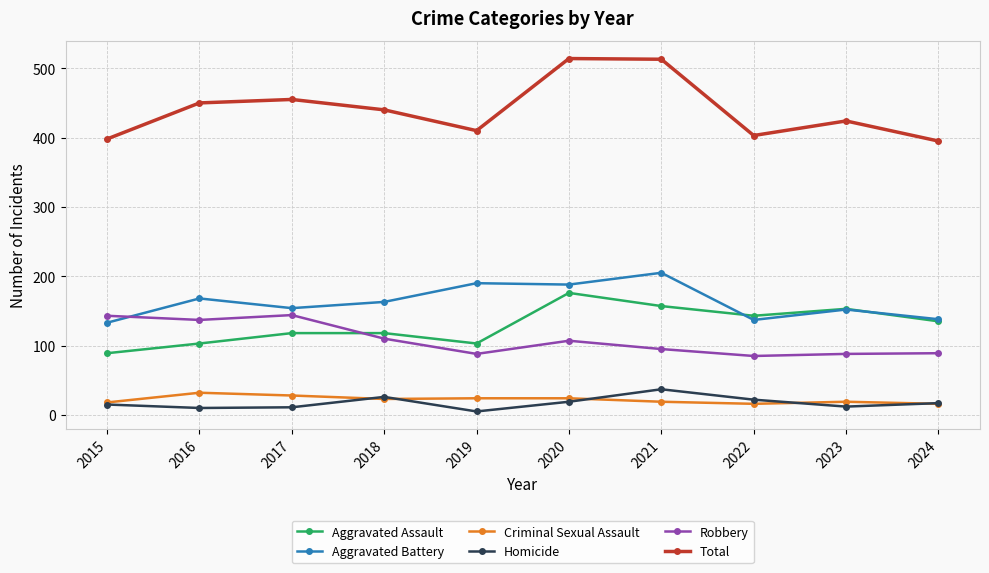

What are all the series names shown in the legend?

Aggravated Assault, Aggravated Battery, Criminal Sexual Assault, Homicide, Robbery, Total